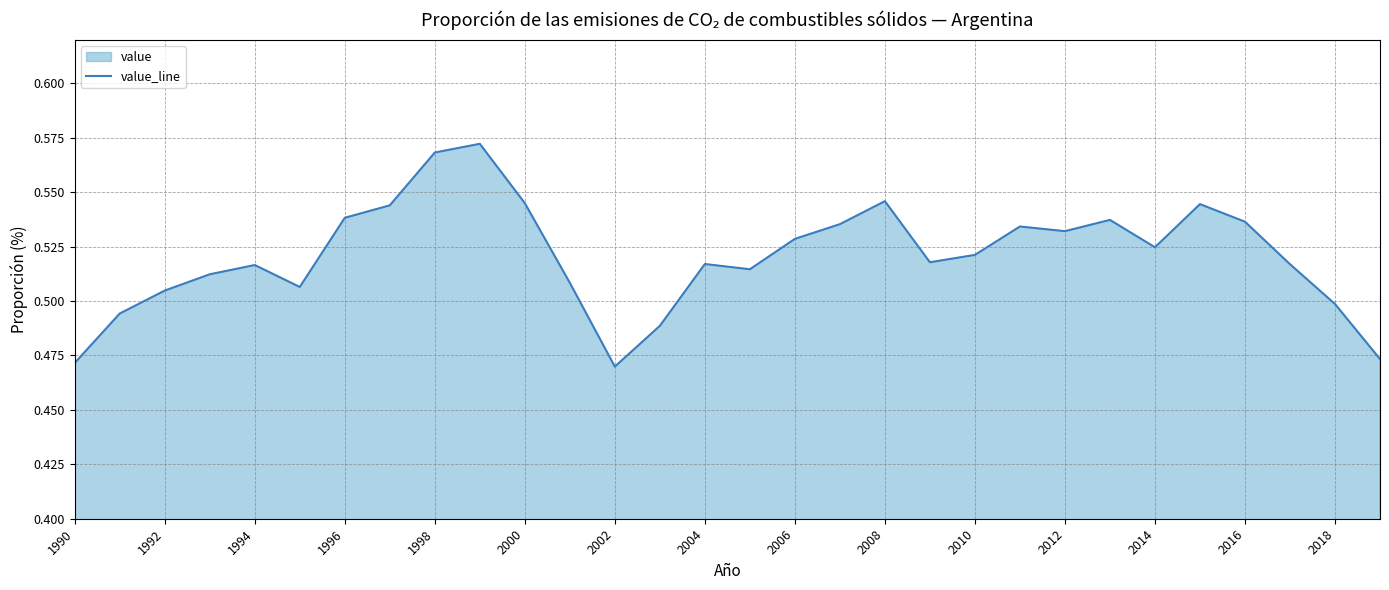

What is the approximate value at 2016?

0.5